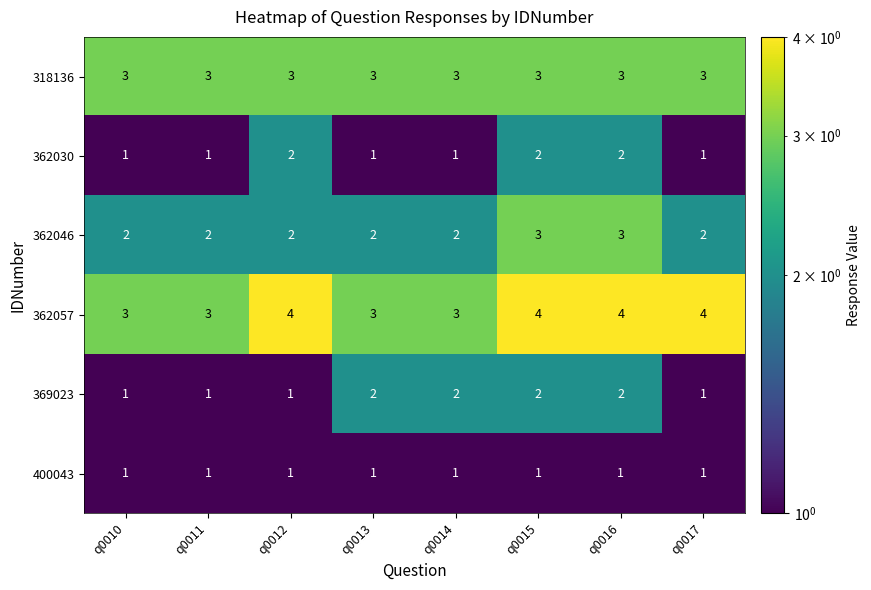

What is the spread (max minus min) of values at q0016?

3